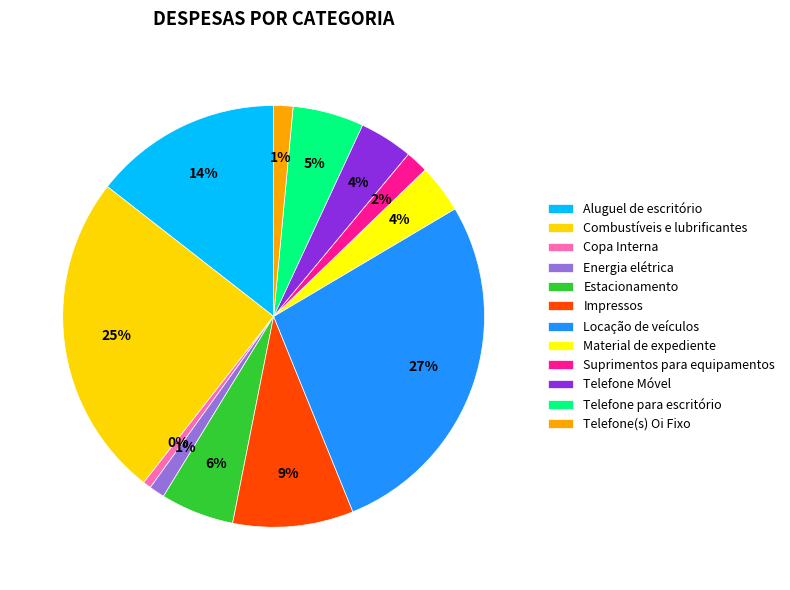

Between Telefone Móvel and Aluguel de escritório, which is larger?

Aluguel de escritório